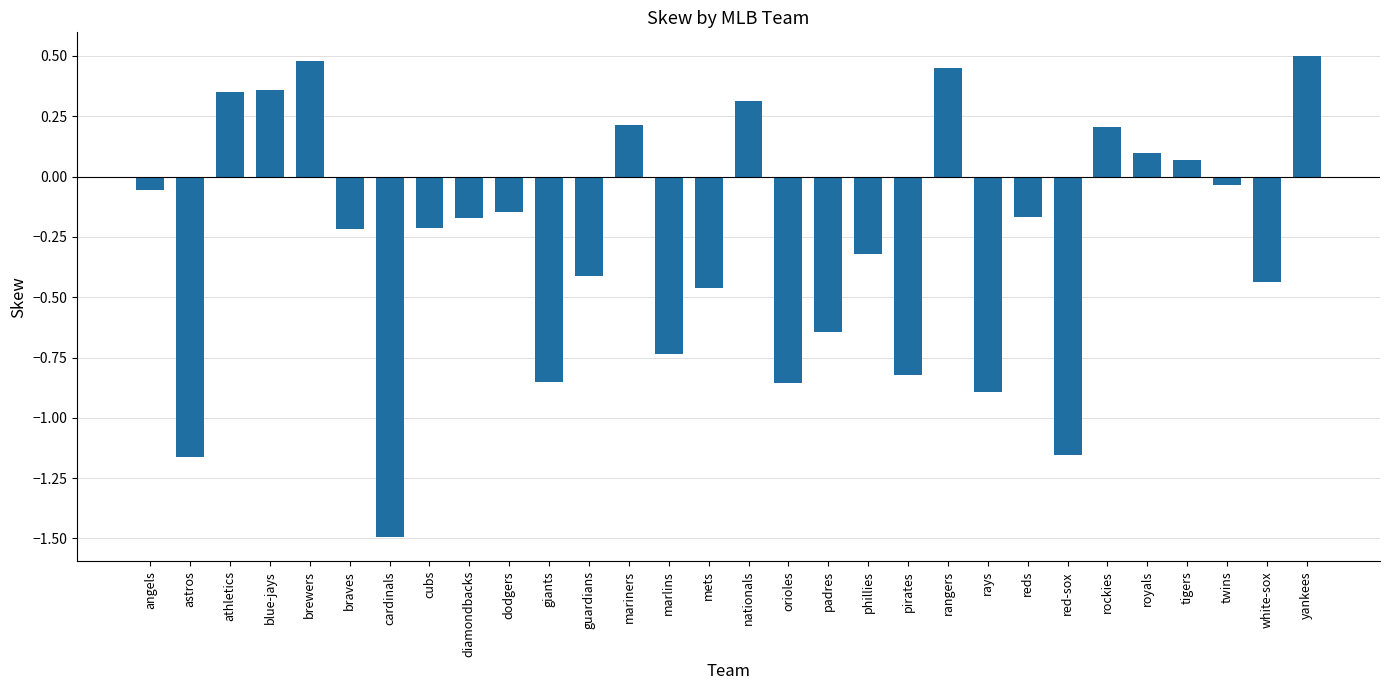

What is the value of the 5th bar from the left?

0.5